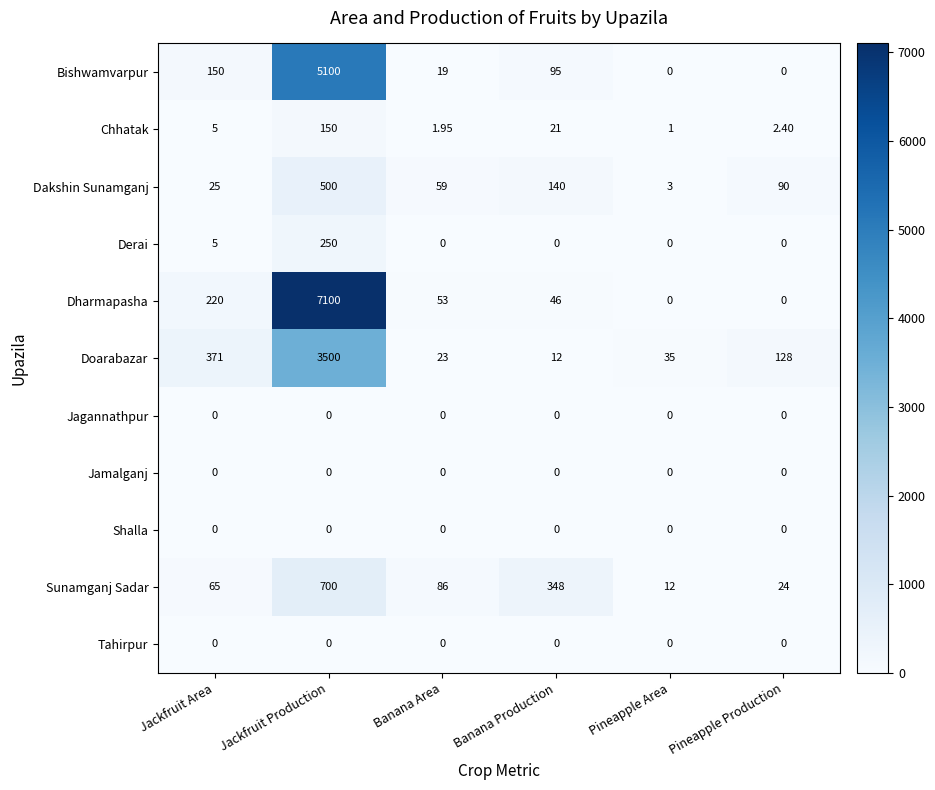

Between Jackfruit Production and Banana Area, which series saw the biggest shift?

Dharmapasha